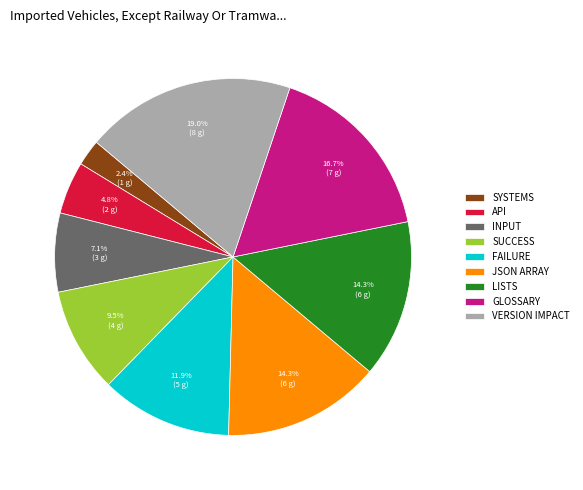

To the nearest percent, what is the combined percentage of API and FAILURE?

17%